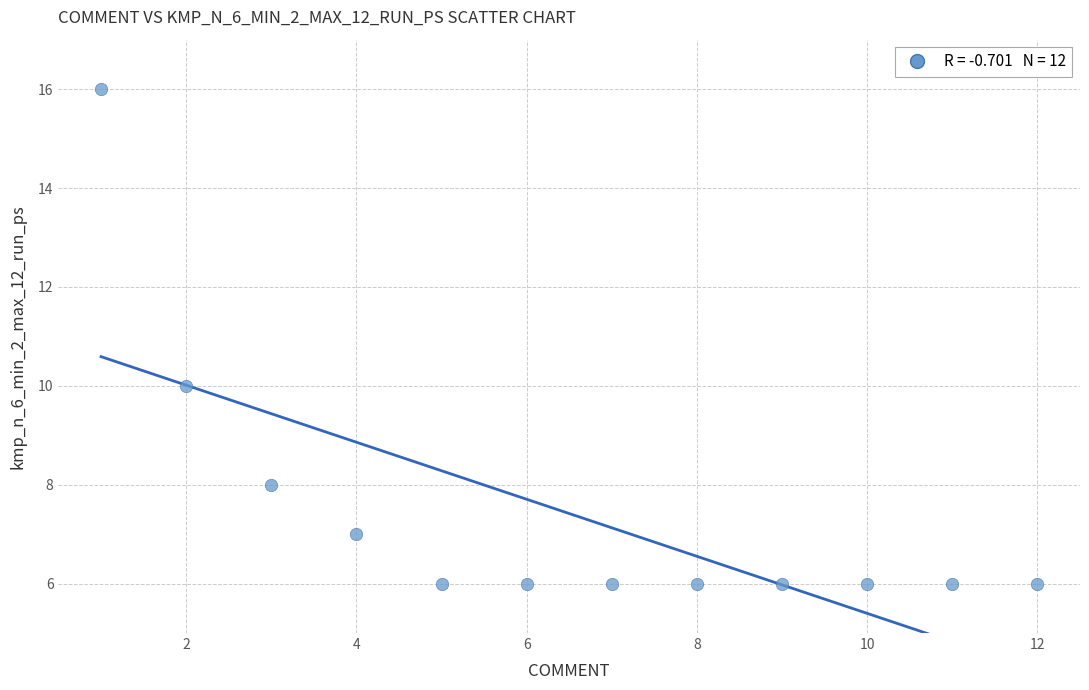

What Y value in the scatter plot is closest to 11?

10